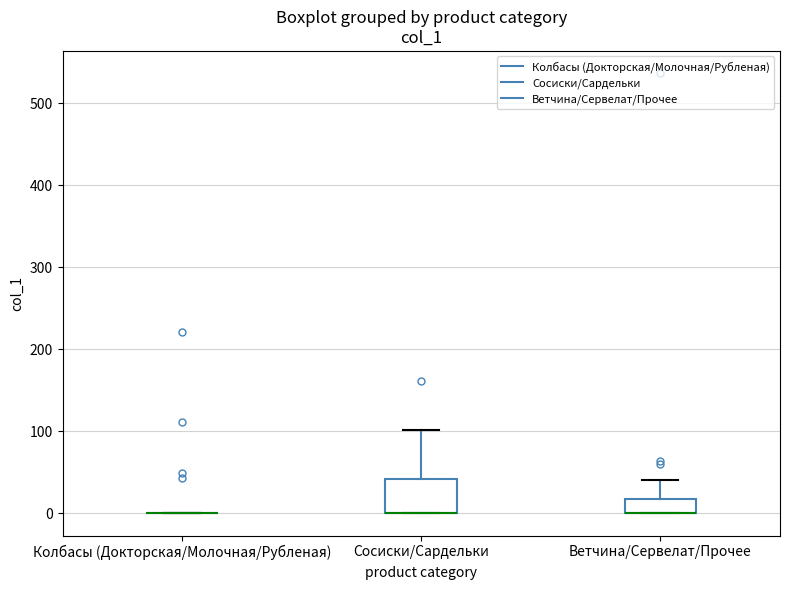

Reading left to right, transcribe this box plot: for each box, give where its median line is, the range the box spans, and where its two whiskers end, as read against the y-axis. The values are not printed on the chart, so give them approximately, as read against the axis.

Колбасы (Докторская/Молочная/Рубленая): box collapsed to a line at 0, whiskers 0 to 0
Сосиски/Сардельки: median 0 (drawn on the box's lower edge), box 0 to 40, whiskers 0 to 100
Ветчина/Сервелат/Прочее: median 0 (drawn on the box's lower edge), box 0 to 20, whiskers 0 to 40